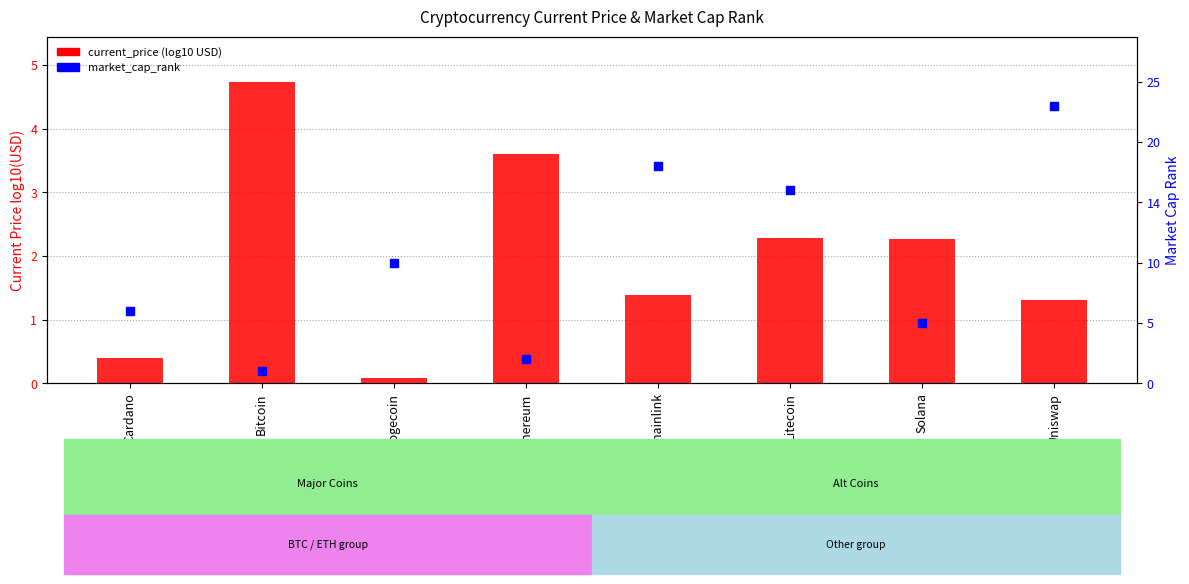

Is the value of market_cap_rank at Dogecoin greater than the value of current_price (log10) at Solana?

No